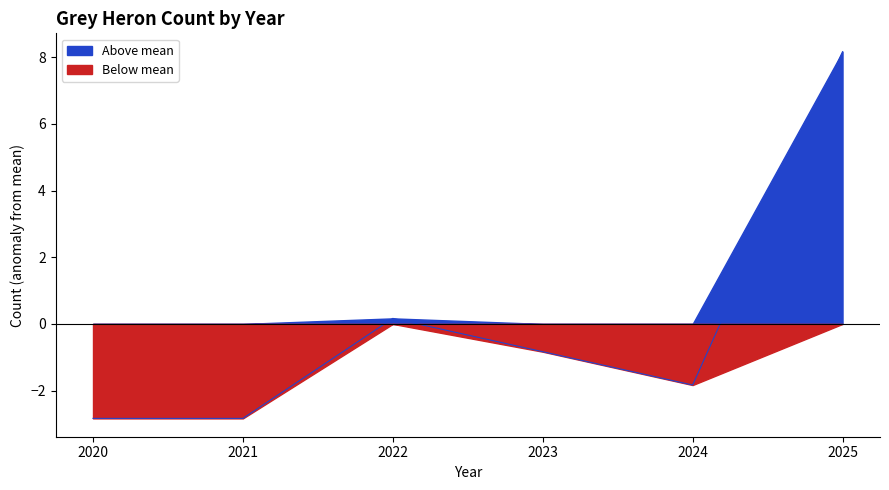

How many points are higher than both their immediate neighbors (excluding endpoints)?

1